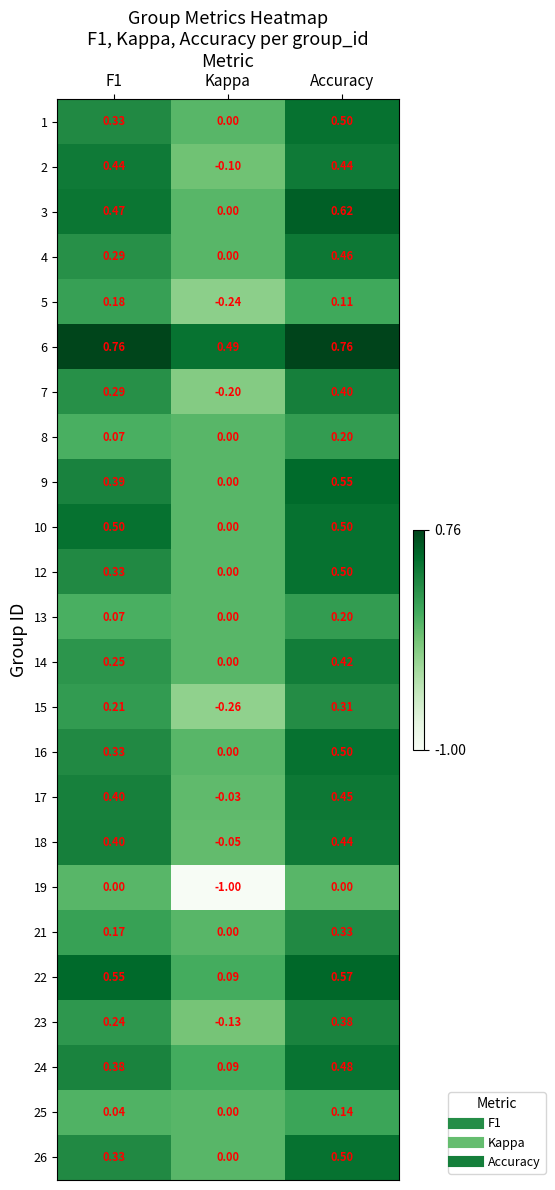

At which label is 8 closest to 0?

Kappa